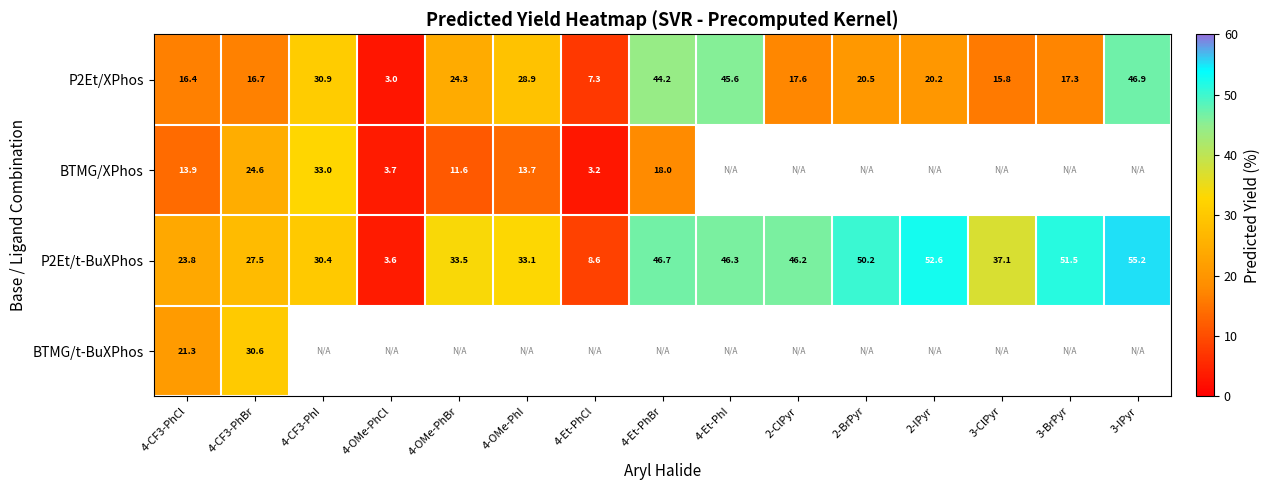

Which has a higher value, 3-IPyr or 2-BrPyr?

3-IPyr